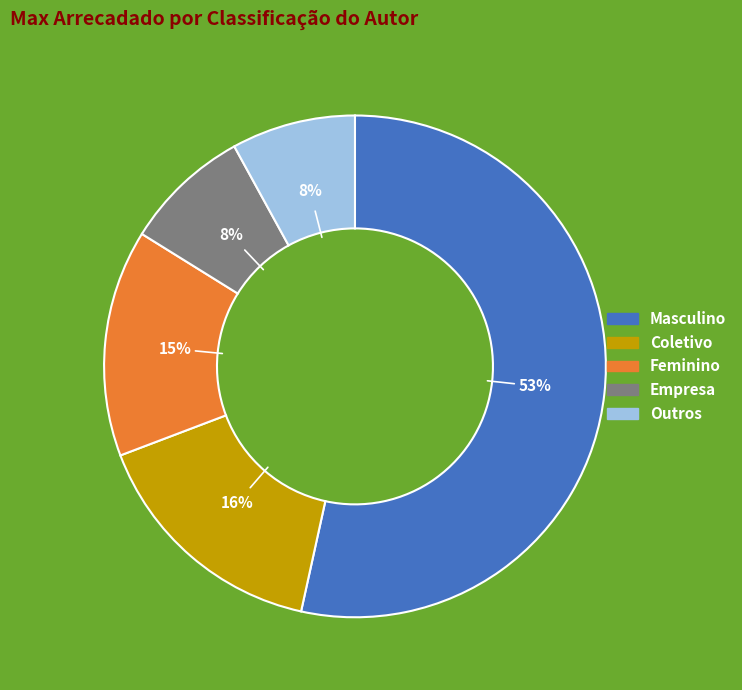

Which category has the biggest portion of the pie?

Masculino